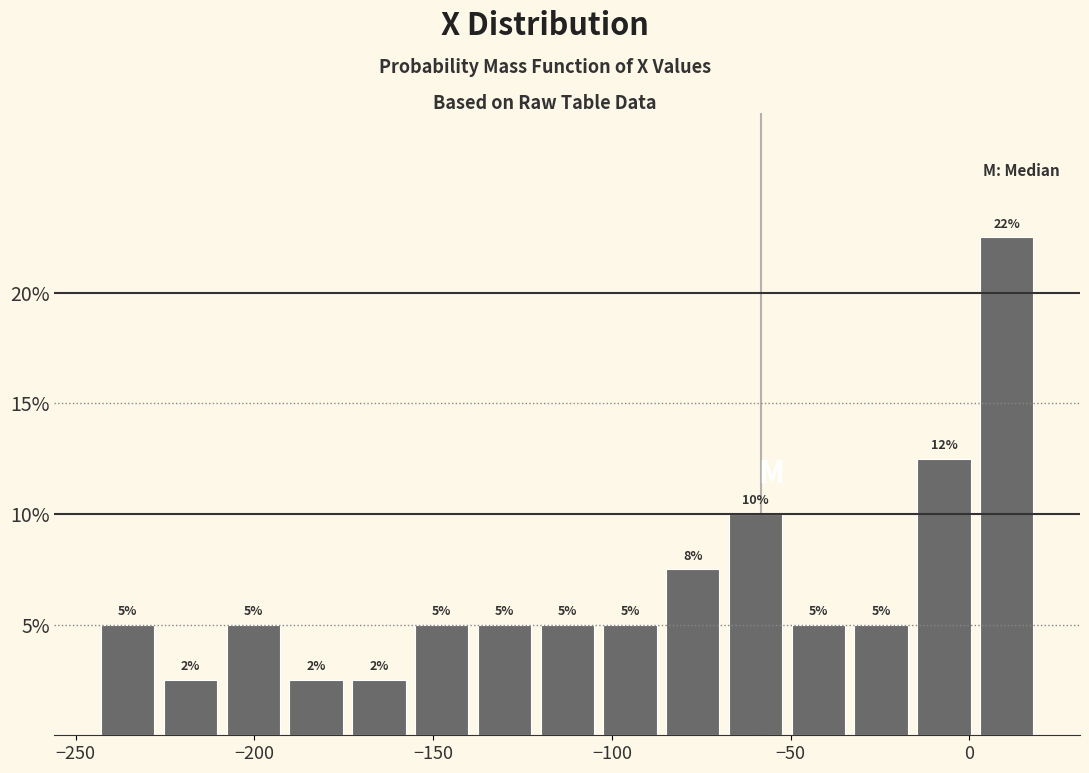

Around what value on the x-axis is the tallest bar? Give the approximate position of its centre, as read against the axis.

10